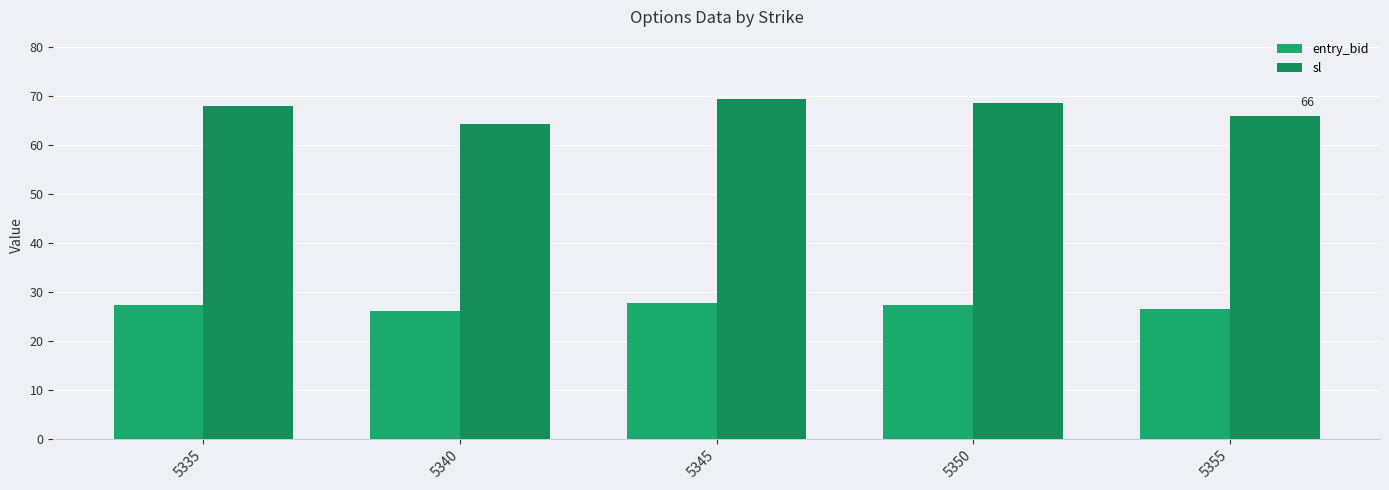

Rank the series by their maximum value, from lowest to highest.

entry_bid, sl